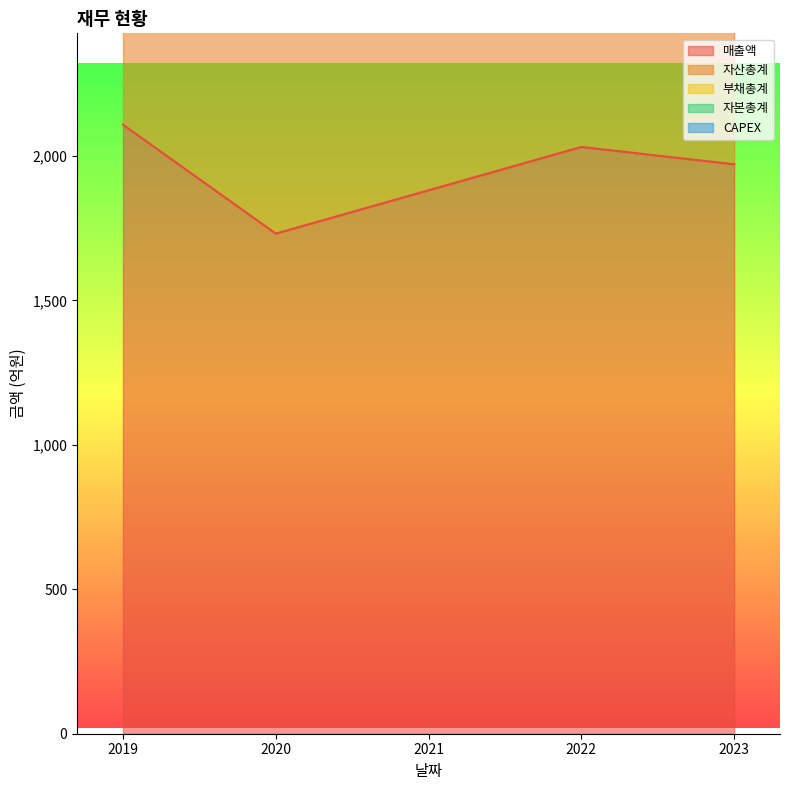

Read the CAPEX value at 2021, to the nearest 5.

25